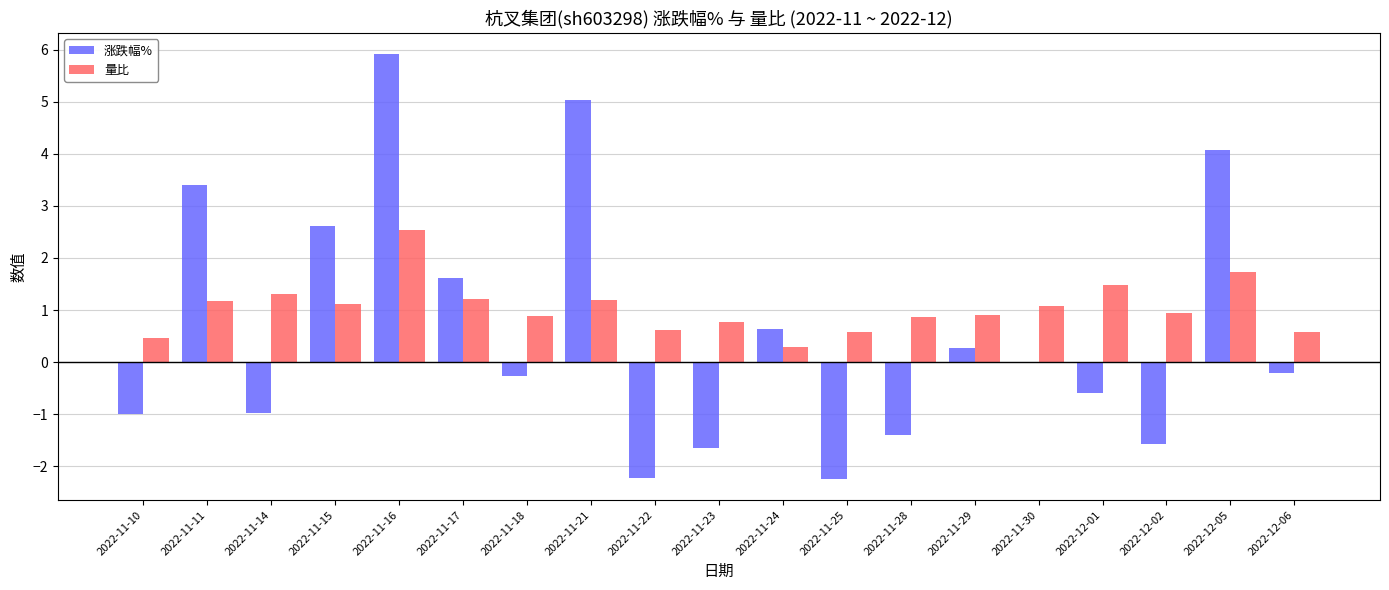

Which category has the highest value in the 涨跌幅% series?

2022-11-16